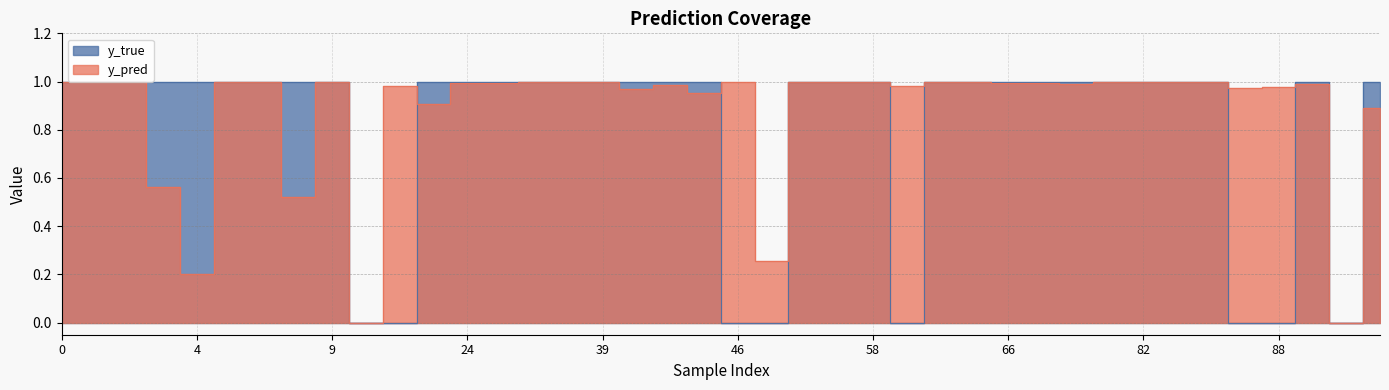

What is the difference between the second highest and minimum values in the y_true series?

1.0